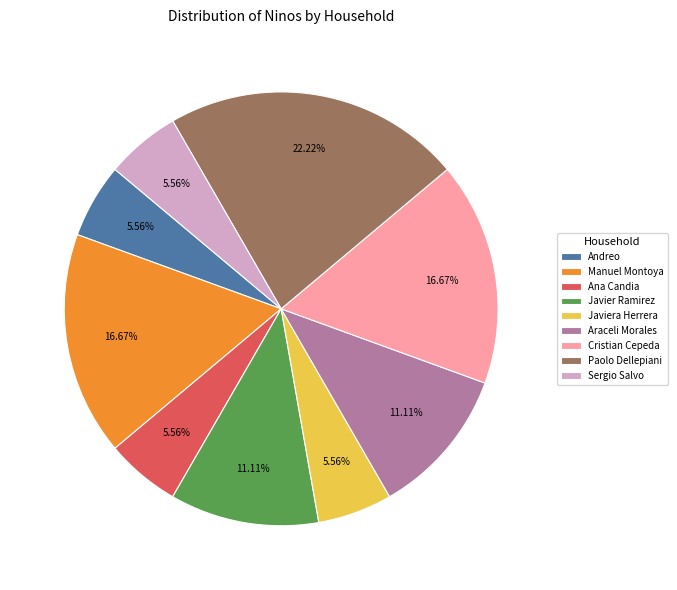

To the nearest percent, what percentage of the pie is Sergio Salvo?

6%